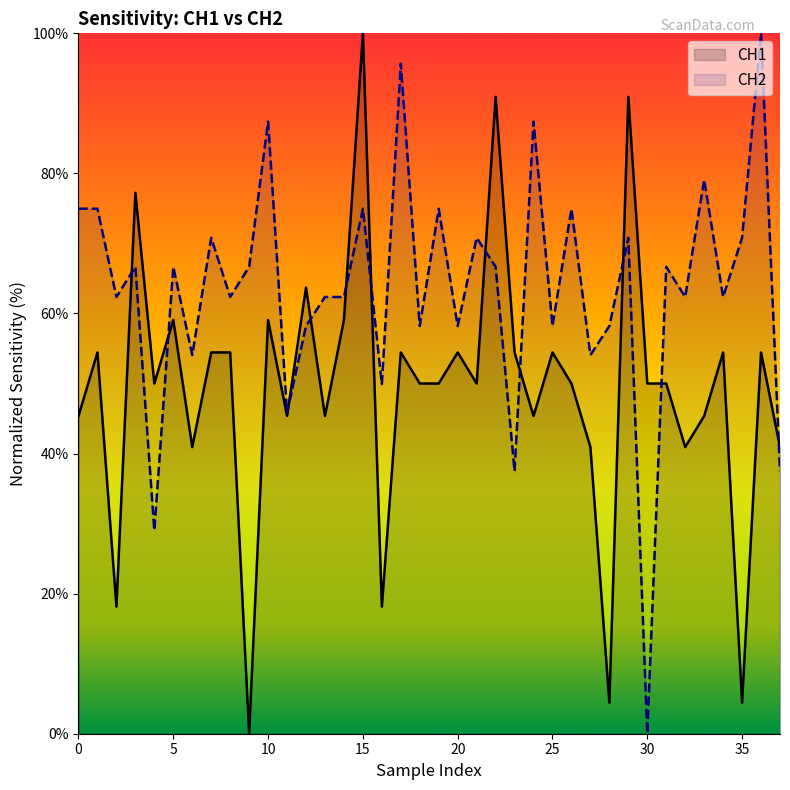

The value of CH2 at 3 is 114.6. True or false?

False